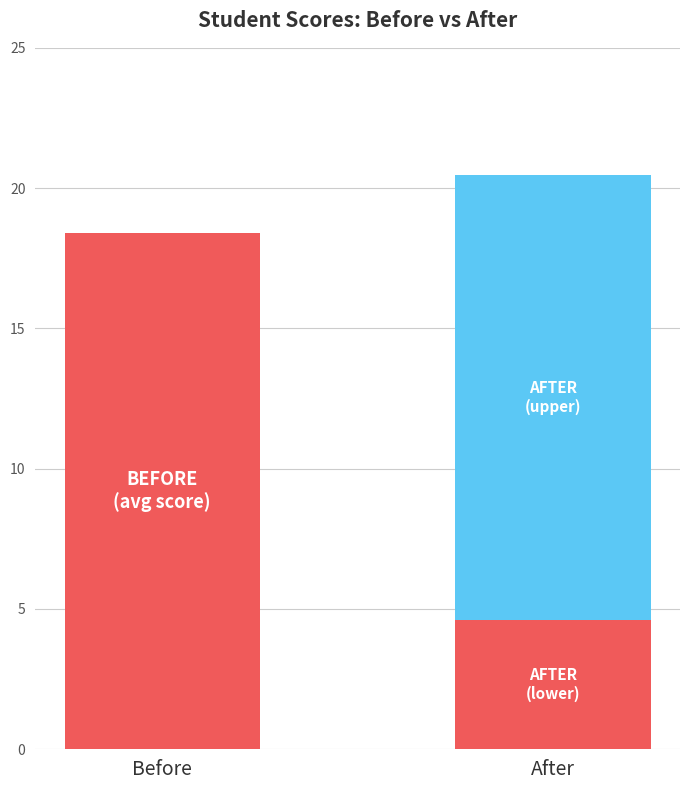

Which series has the widest spread of values?

After